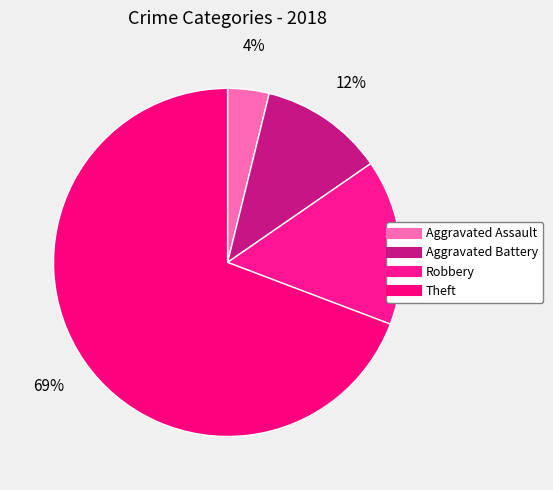

Which slice is the largest?

Theft